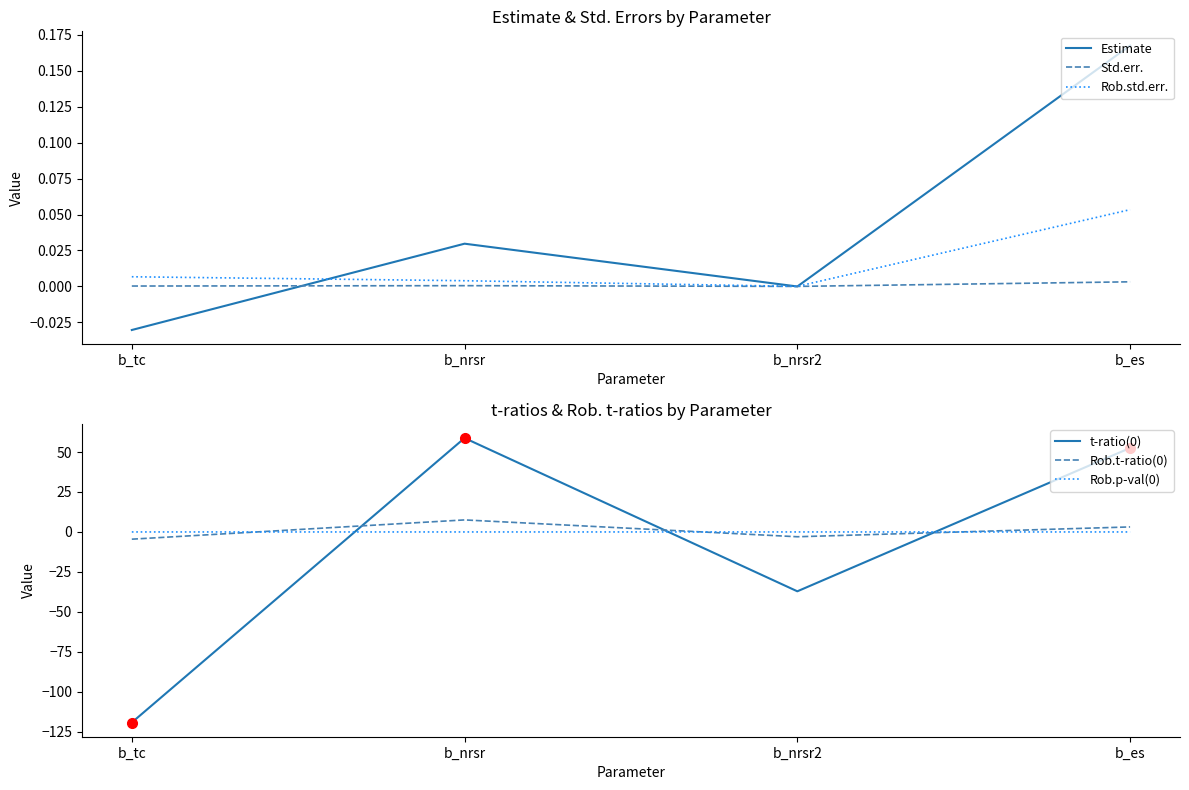

At how many categories does at least one series exceed 13?

2